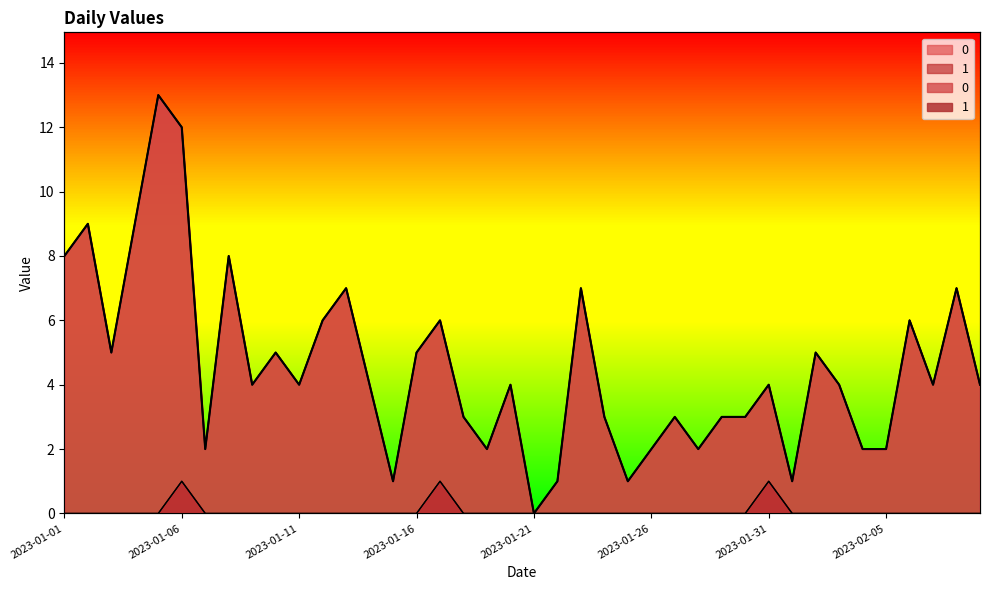

At 2023-01-18, list the series in order from largest to smallest.

0, 1